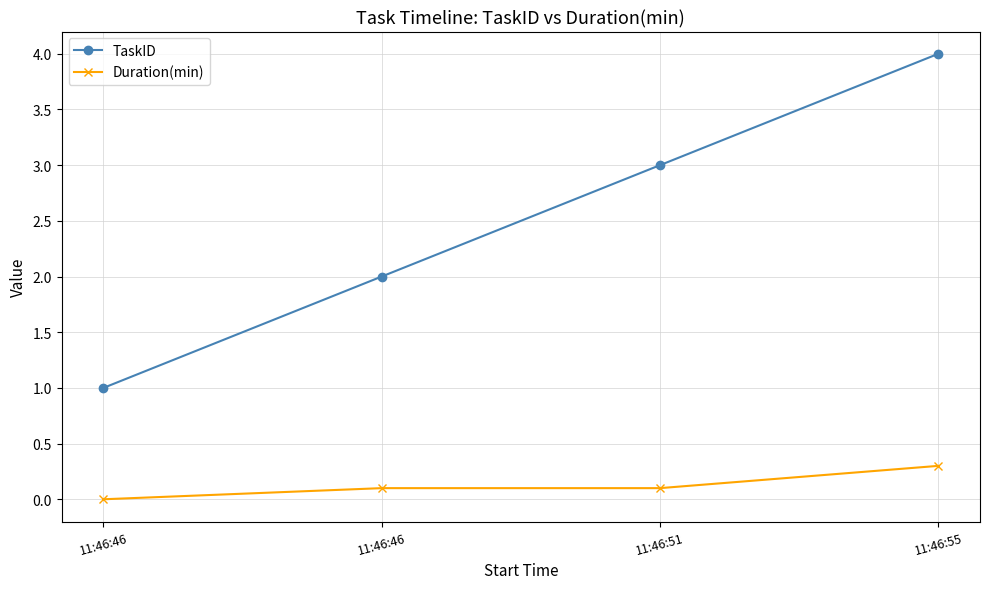

What is the value of the TaskID point at the 4th from the left?

4.0